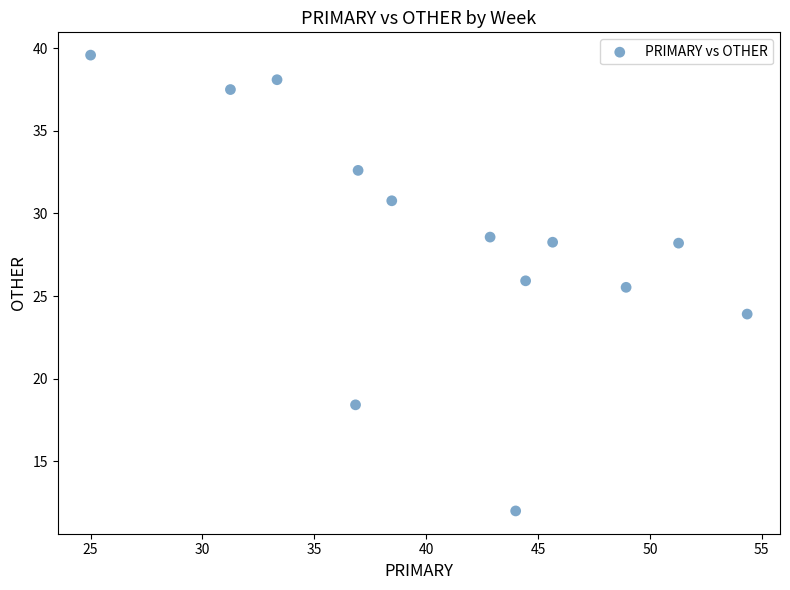

What Y value in the scatter plot is closest to 25?

25.5